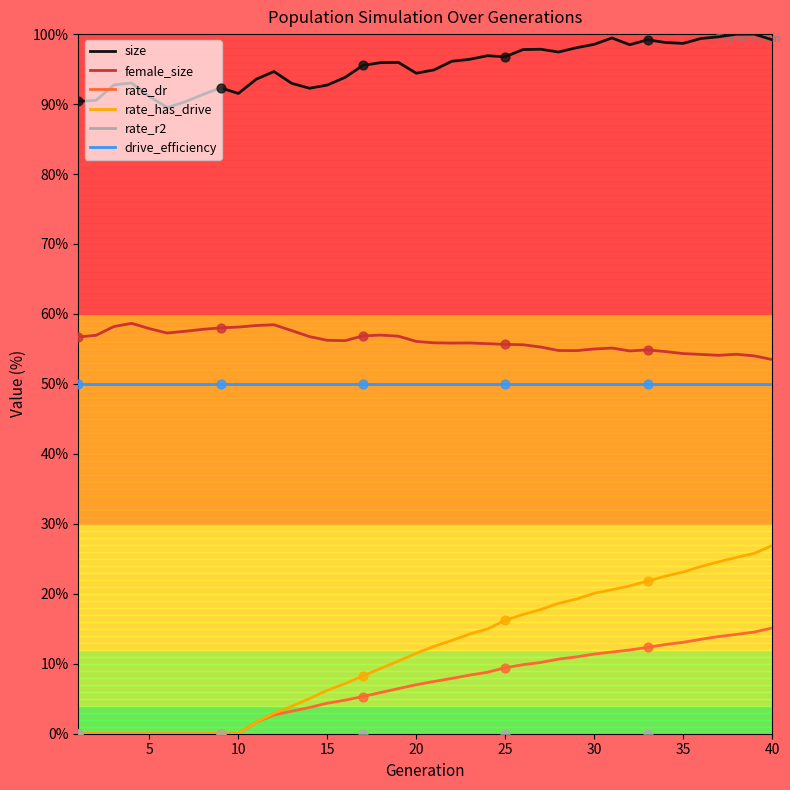

Which series has the largest range (max minus min)?

rate_has_drive